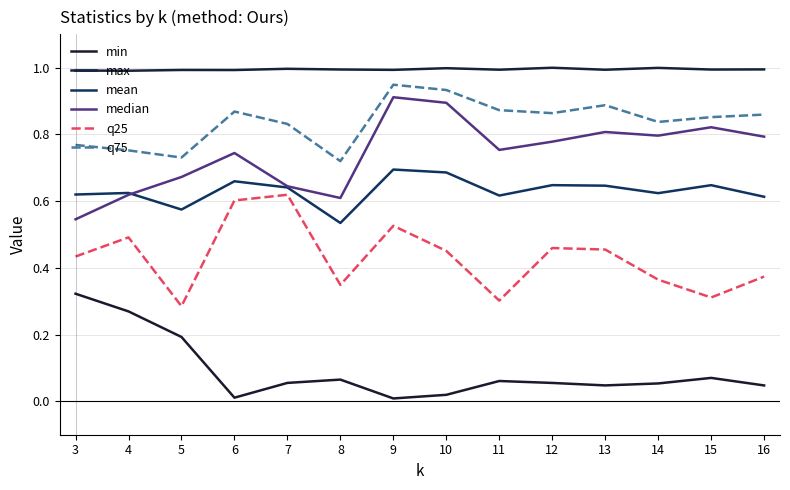

Reading right to left, extract all data points from this chart.

min: 16=0.0	15=0.1	14=0.1	13=0.0	12=0.1	11=0.1	10=0.0	9=0.0	8=0.1	7=0.1	6=0.0	5=0.2	4=0.3	3=0.3
max: 16=1.0	15=1.0	14=1.0	13=1.0	12=1.0	11=1.0	10=1.0	9=1.0	8=1.0	7=1.0	6=1.0	5=1.0	4=1.0	3=1.0
mean: 16=0.6	15=0.6	14=0.6	13=0.6	12=0.6	11=0.6	10=0.7	9=0.7	8=0.5	7=0.6	6=0.7	5=0.6	4=0.6	3=0.6
median: 16=0.8	15=0.8	14=0.8	13=0.8	12=0.8	11=0.8	10=0.9	9=0.9	8=0.6	7=0.6	6=0.7	5=0.7	4=0.6	3=0.5
q25: 16=0.4	15=0.3	14=0.4	13=0.5	12=0.5	11=0.3	10=0.5	9=0.5	8=0.3	7=0.6	6=0.6	5=0.3	4=0.5	3=0.4
q75: 16=0.9	15=0.9	14=0.8	13=0.9	12=0.9	11=0.9	10=0.9	9=0.9	8=0.7	7=0.8	6=0.9	5=0.7	4=0.8	3=0.8